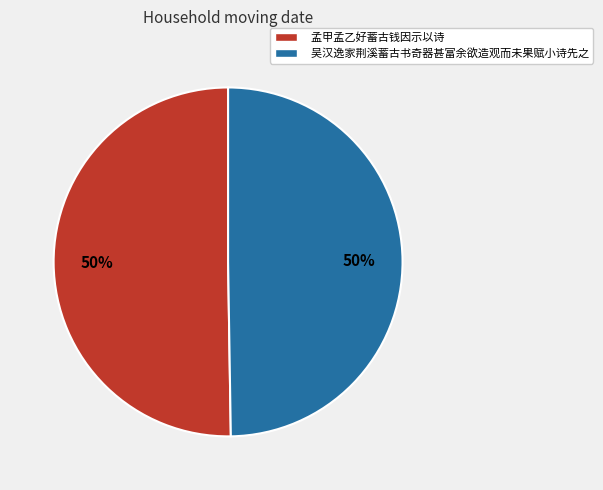

True or false: 吴汉逸家荆溪蓄古书奇器甚富余欲造观而未果赋小诗先之 accounts for 50% of the total.

True